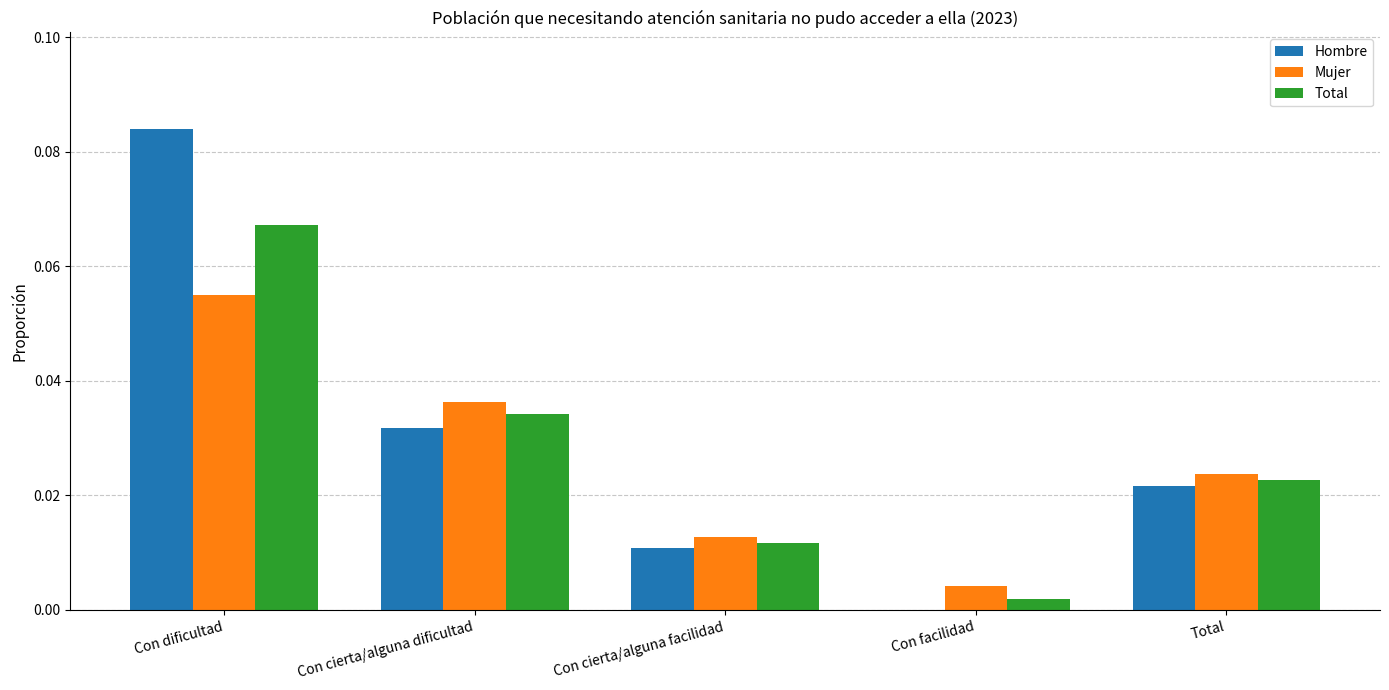

At which category is the sum across all series the highest?

Con dificultad